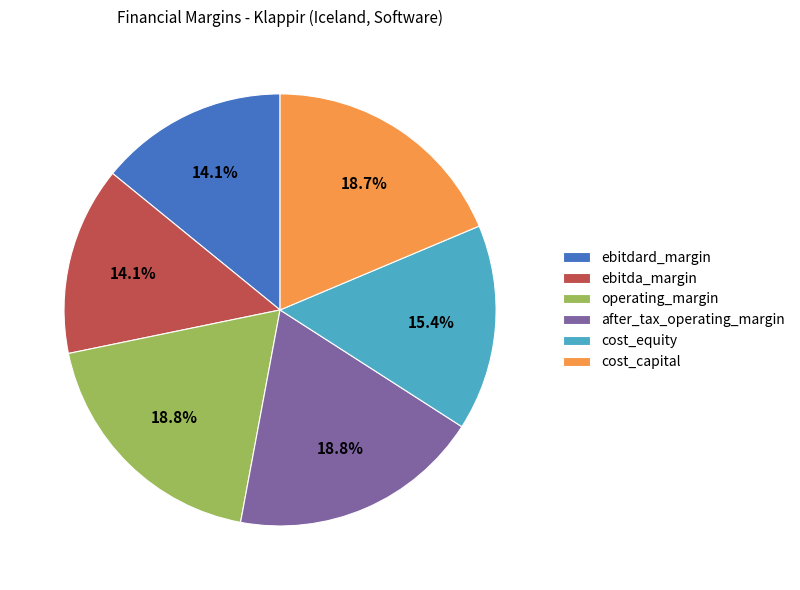

Does cost_equity represent more than half of the total?

No